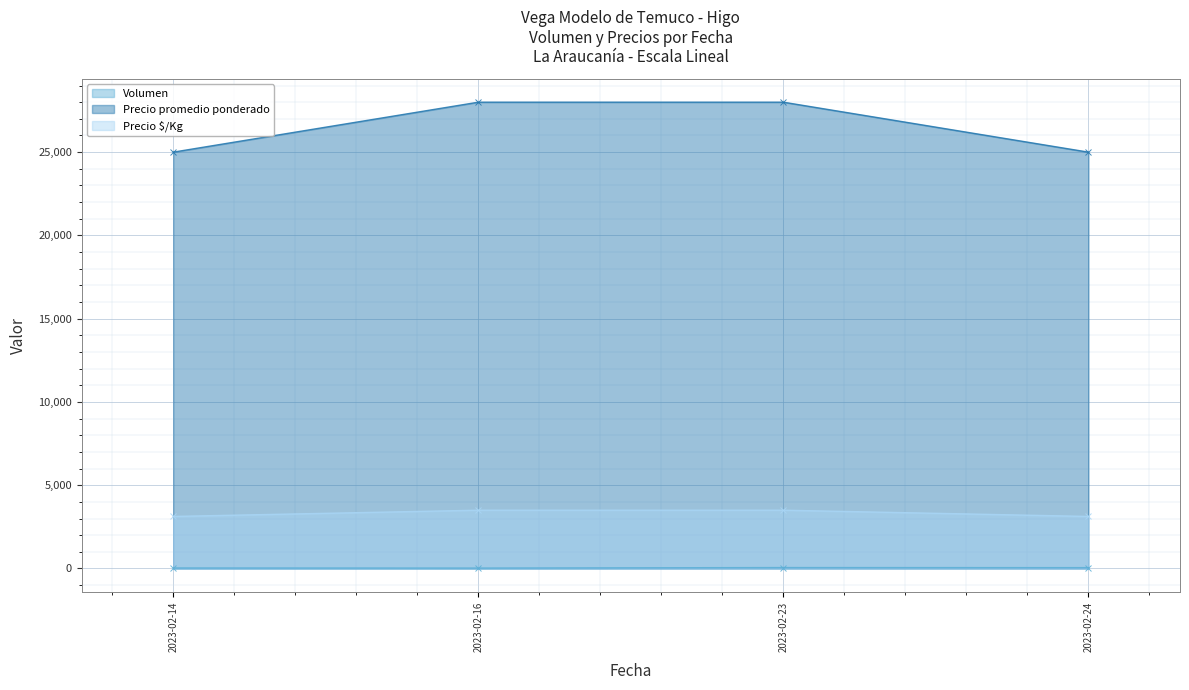

How many lines are shown in the chart?

3